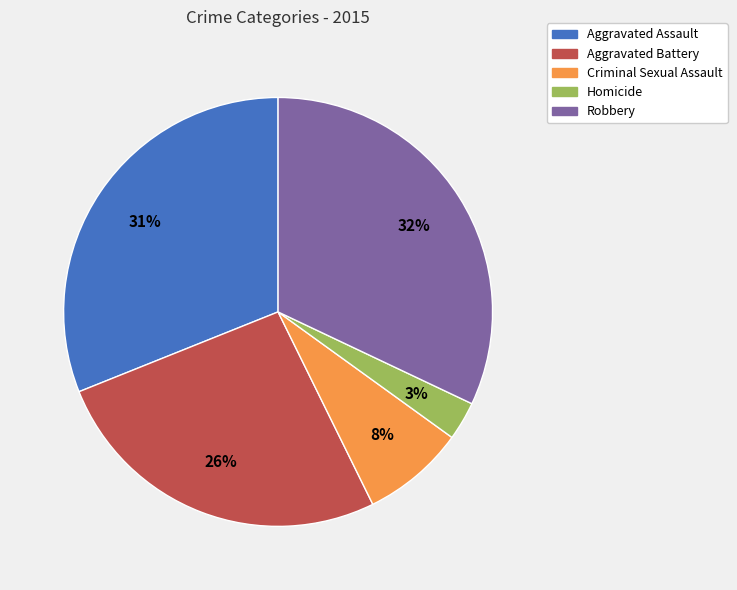

To the nearest percent, what is the average slice percentage?

20%